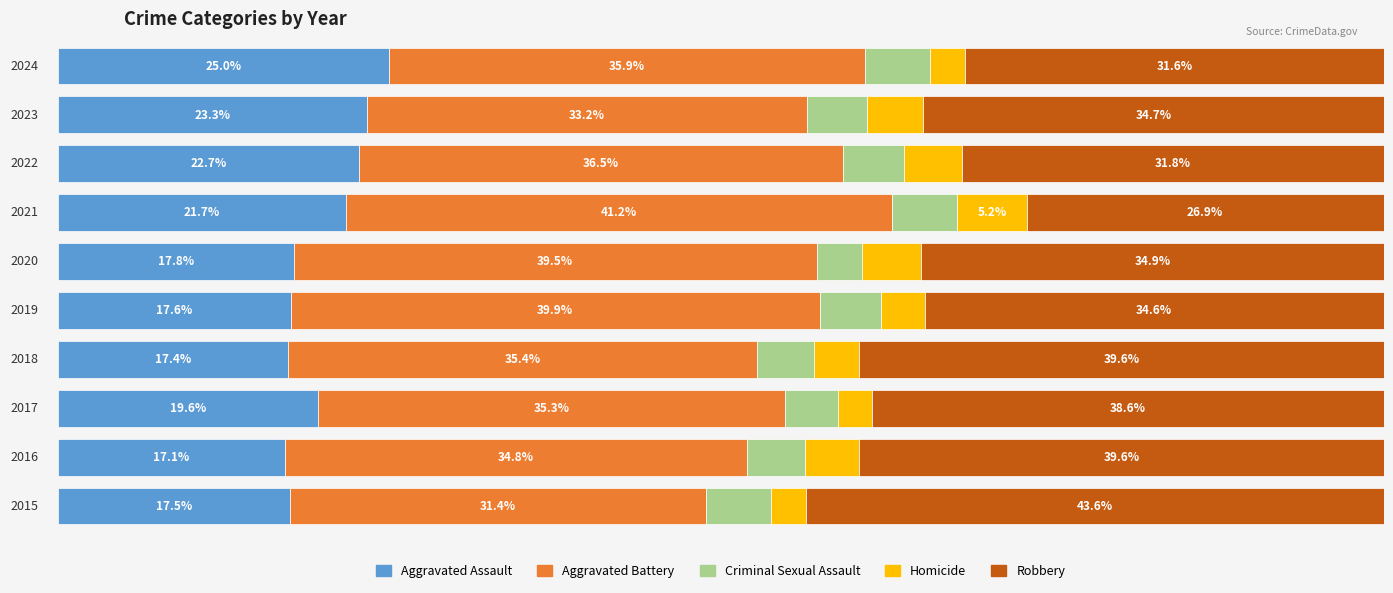

Which series has the largest total across all categories?

Aggravated Battery